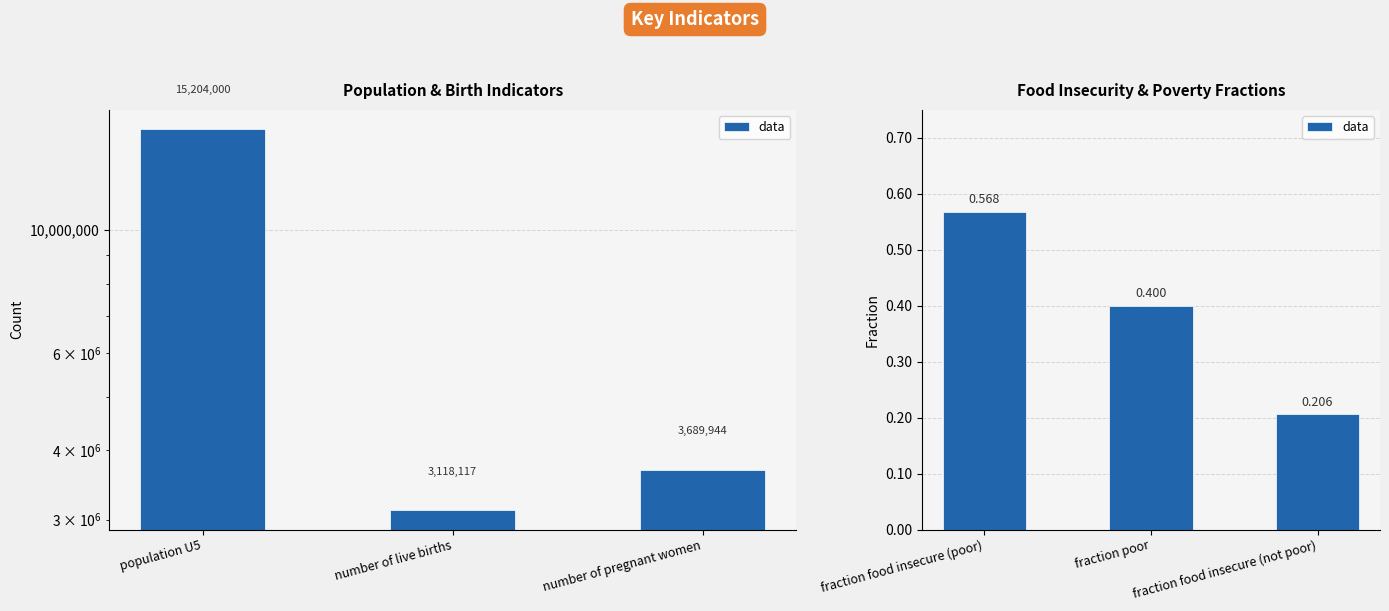

What is the maximum value shown in the chart?

0.6